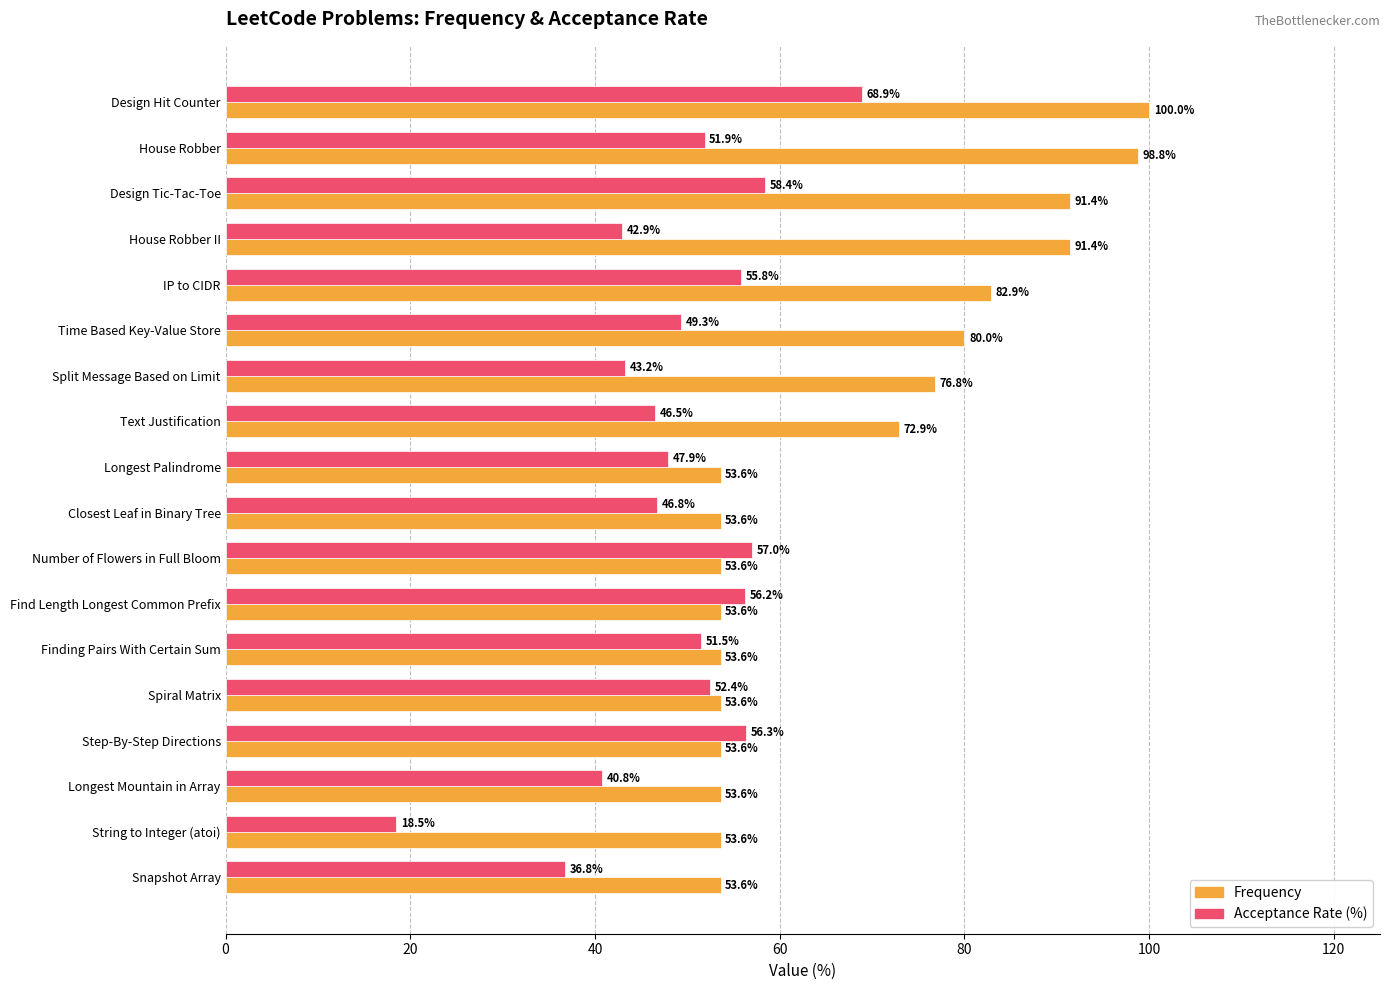

What is the minimum value shown in the chart?

18.5